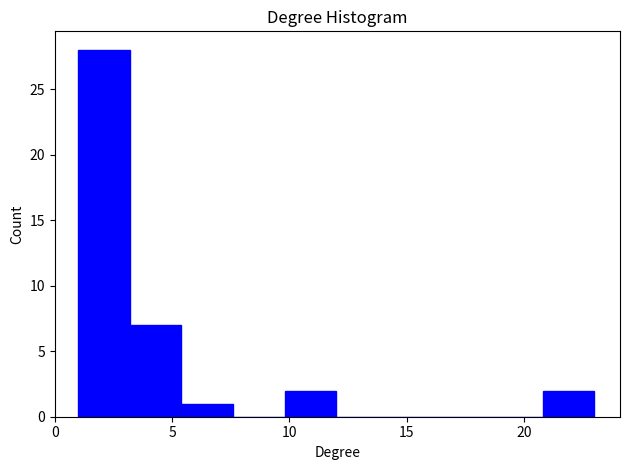

Reading left to right, transcribe this chart: for each bar, give the range it covers on the x-axis and its height. Neither the bar edges nor the heights are printed on the chart, so give them approximately, as read against the axes.

1.0 to 3.2: 28
3.2 to 5.4: 7
5.4 to 7.6: 1
7.6 to 9.8: 0
9.8 to 12.0: 2
12.0 to 14.2: 0
14.2 to 16.4: 0
16.4 to 18.6: 0
18.6 to 20.8: 0
20.8 to 23.0: 2